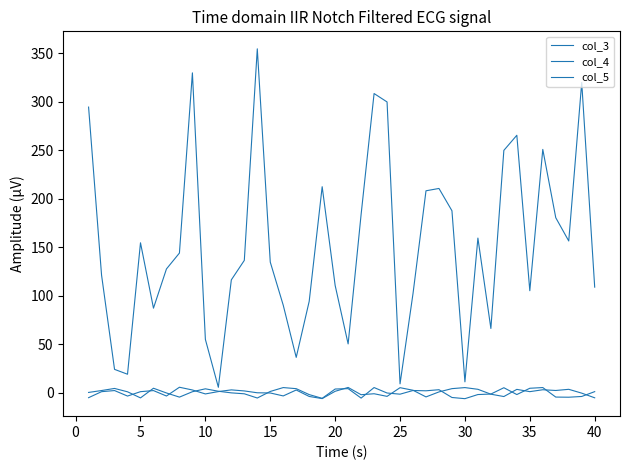

Reading right to left, what are all the values shown in this chart?

col_3: 1.3	-3.6	-4.4	-4.3	5.5	4.8	-1.7	5.4	-1.1	-1.7	-5.9	-4.7	3.3	2.2	2.5	-1.3	-0.1	5.5	-5.3	4.4	4.0	-5.6	-1.7	4.4	5.5	1.5	-5.2	-0.9	0.1	1.7	4.2	1.2	-4.3	-0.0	4.8	-5.1	1.2	4.6	2.5	0.5
col_4: -5.0	-0.2	3.7	2.5	3.3	1.3	3.7	-3.7	-1.3	3.7	5.5	4.4	1.1	-4.1	2.8	5.4	-3.5	-0.8	-1.8	5.7	1.7	-5.8	-3.6	3.0	-3.1	-0.0	0.2	2.1	3.1	1.4	-1.0	3.0	5.9	-3.2	2.4	1.3	-3.2	2.5	1.3	-4.9
col_5: 109.0	319.7	156.5	180.5	250.8	105.3	265.4	249.8	66.4	159.5	11.4	187.6	210.6	208.2	102.4	9.4	299.7	308.4	183.8	50.5	110.7	212.4	94.4	36.6	90.3	134.8	354.4	136.5	116.5	5.8	55.1	329.7	144.1	127.7	87.3	154.7	19.3	24.3	121.3	294.4